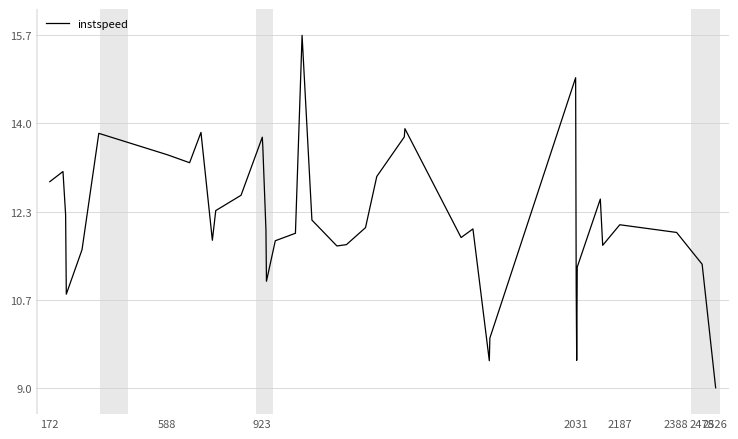

What is the difference between the maximum and minimum values?

6.7